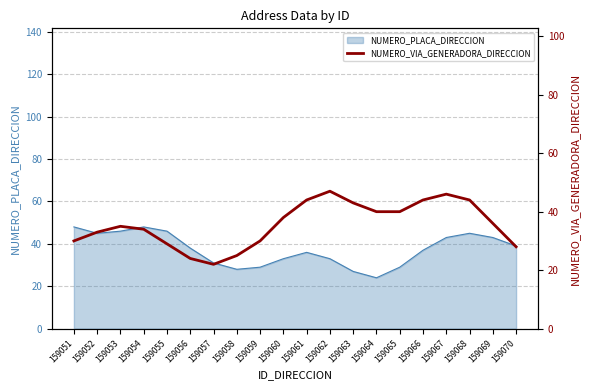

True or false: NUMERO_PLACA_DIRECCION has a value of 28 at 159058.

True